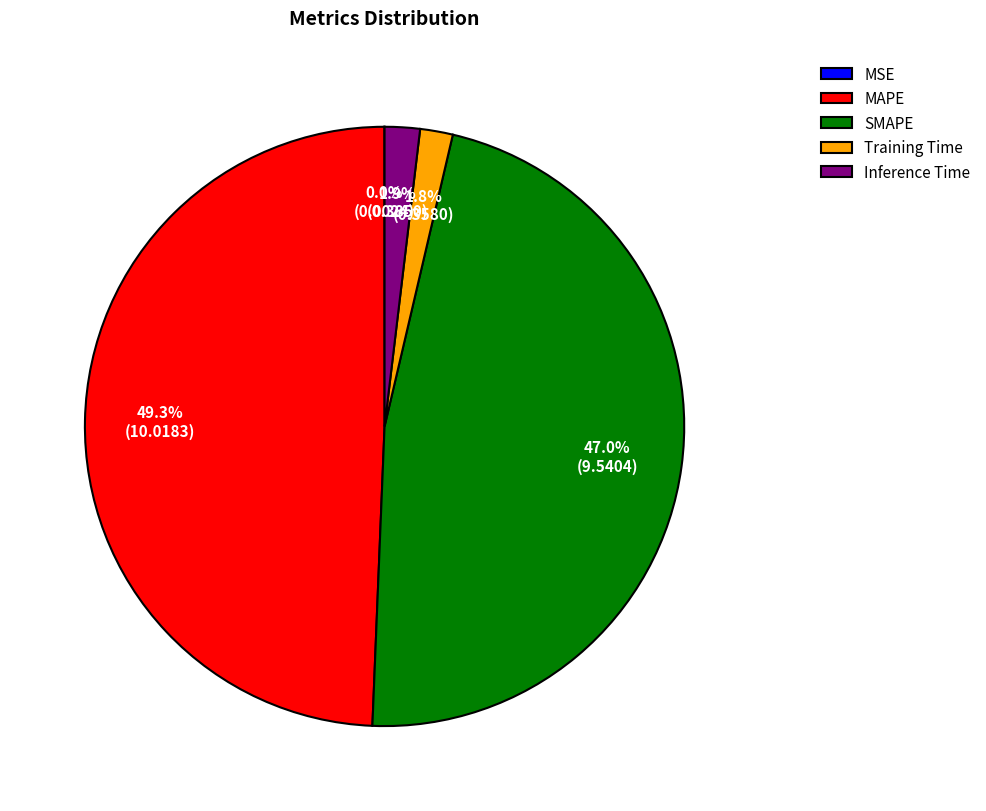

Is Training Time the majority of the pie?

No